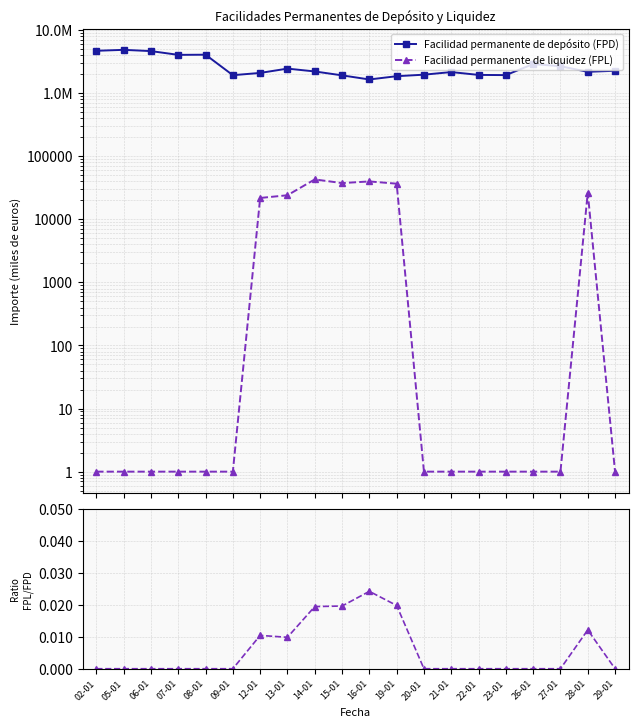

Is it true that Facilidad permanente de depósito (FPD) equals 1934500.0 at 23-01?

True